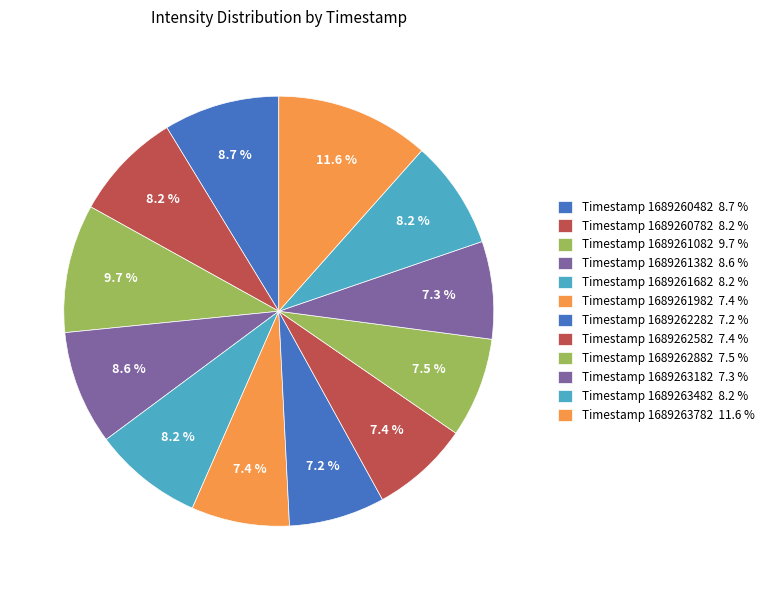

How many slices are in this pie chart?

12